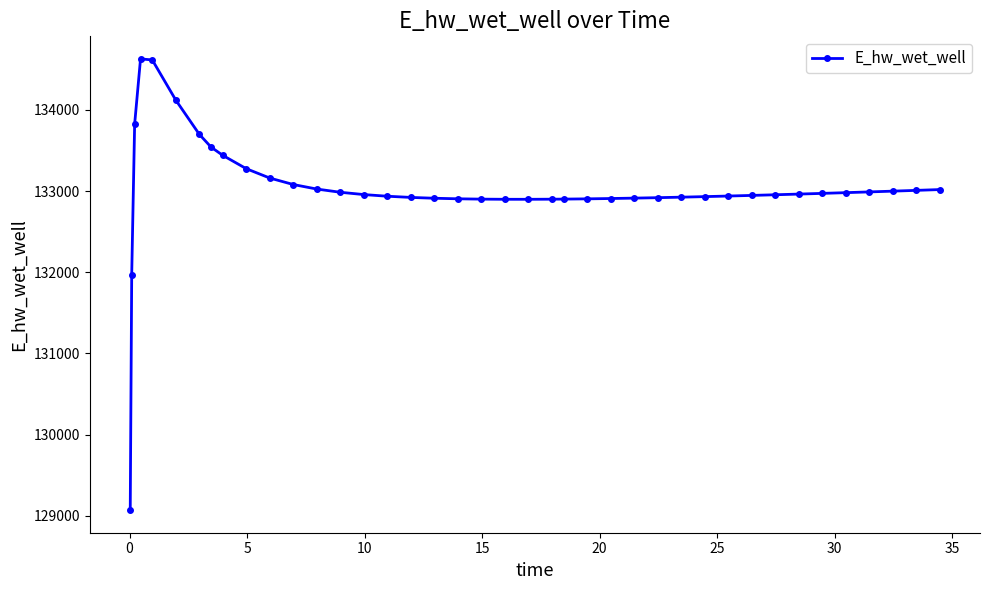

What is the average value?

133021.1